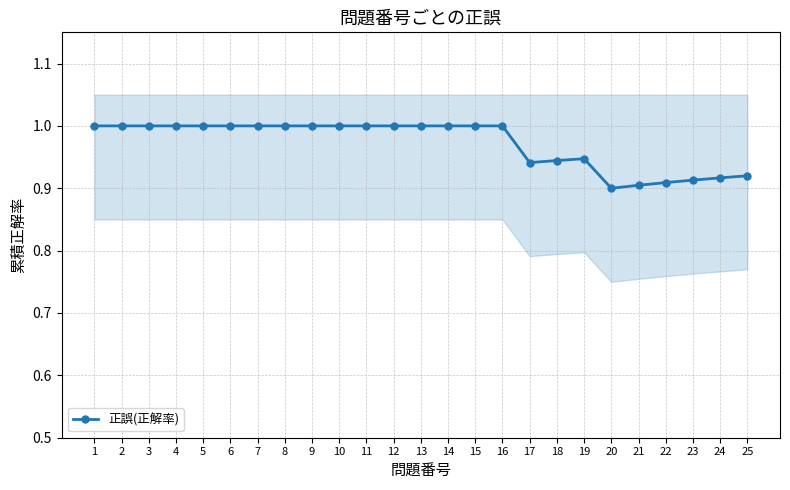

What is the difference between the maximum and minimum values?

0.1